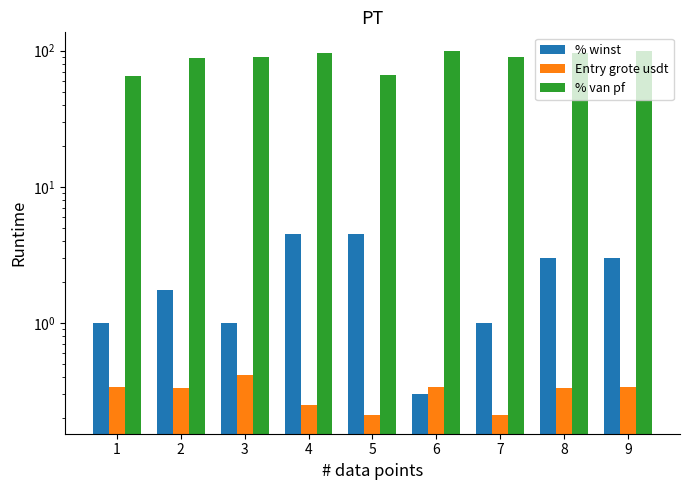

How many bars are there in each group?

3